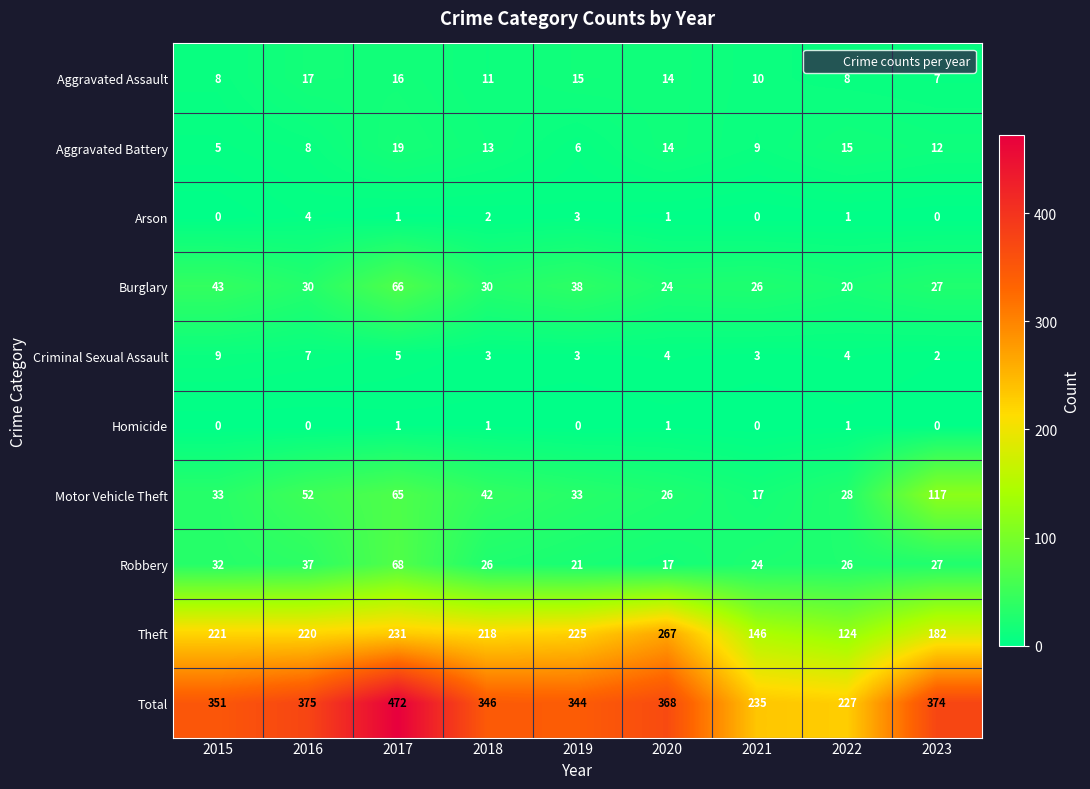

Which series has the largest range (max minus min)?

Total